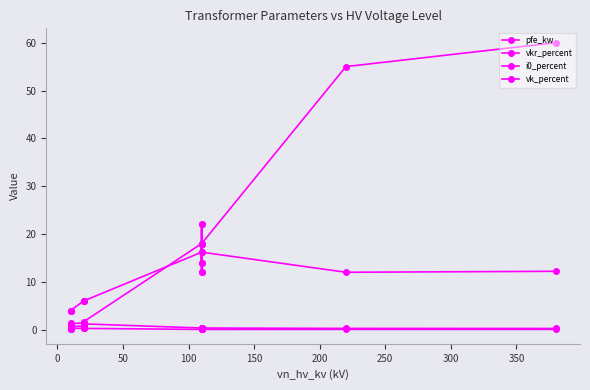

In pfe_kw, how many points are higher than both neighbors (excluding endpoints)?

3